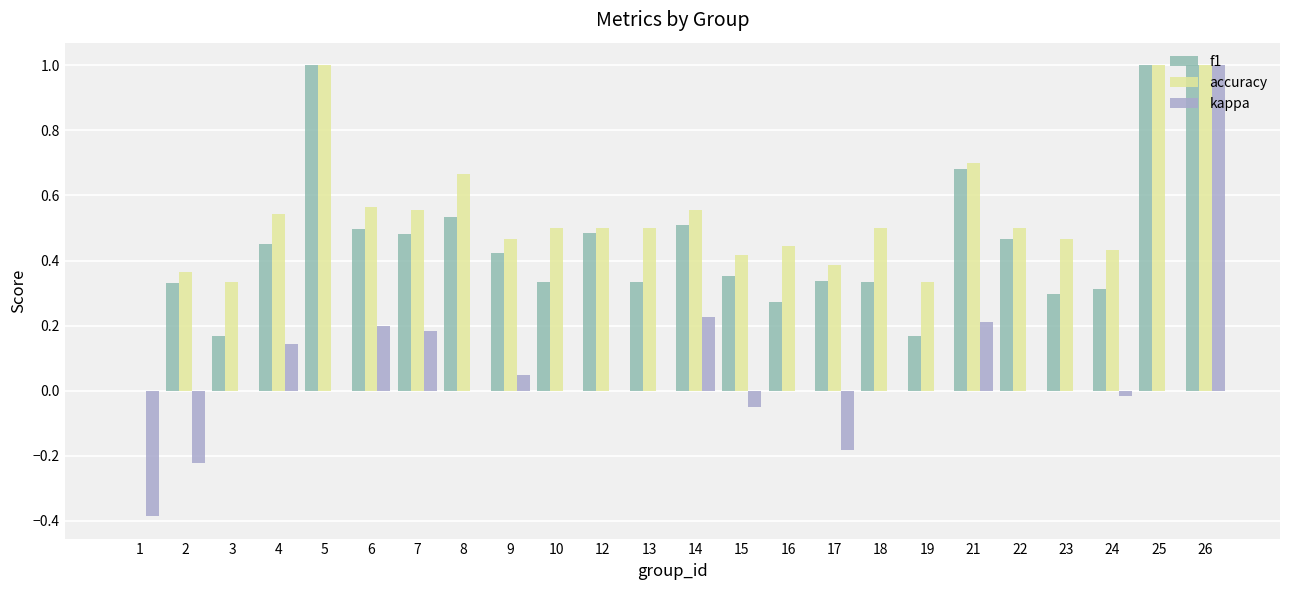

Which series has the largest total across all categories?

accuracy